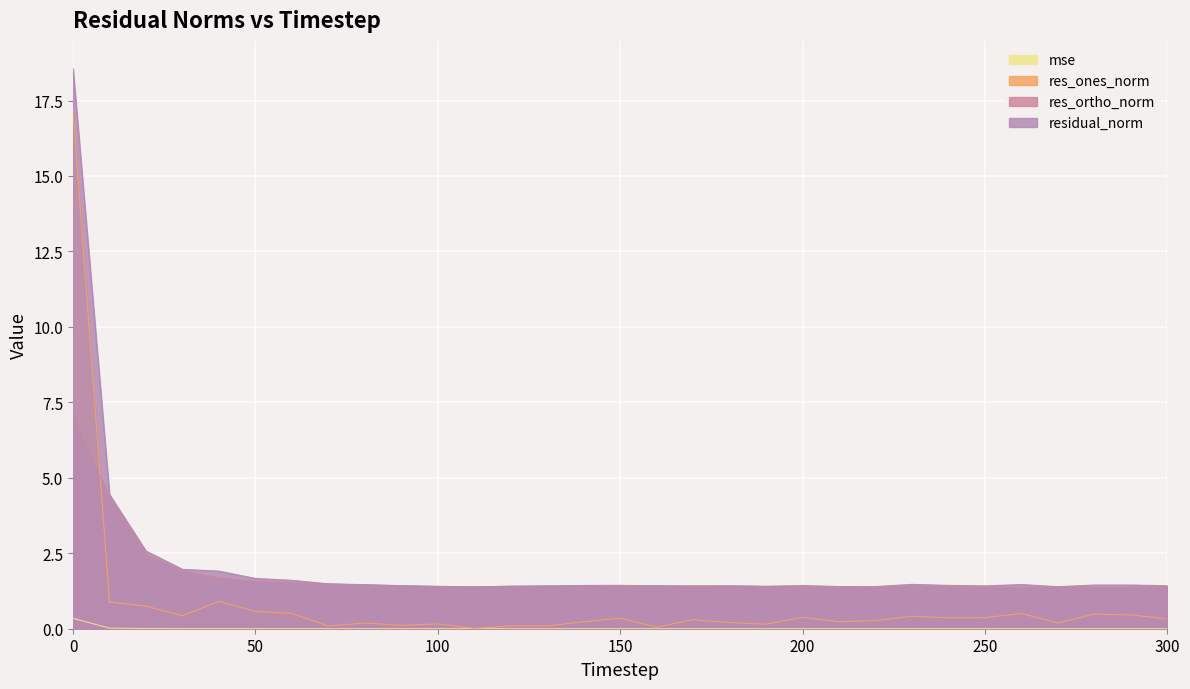

What are all the series names shown in the legend?

mse, res_ones_norm, res_ortho_norm, residual_norm